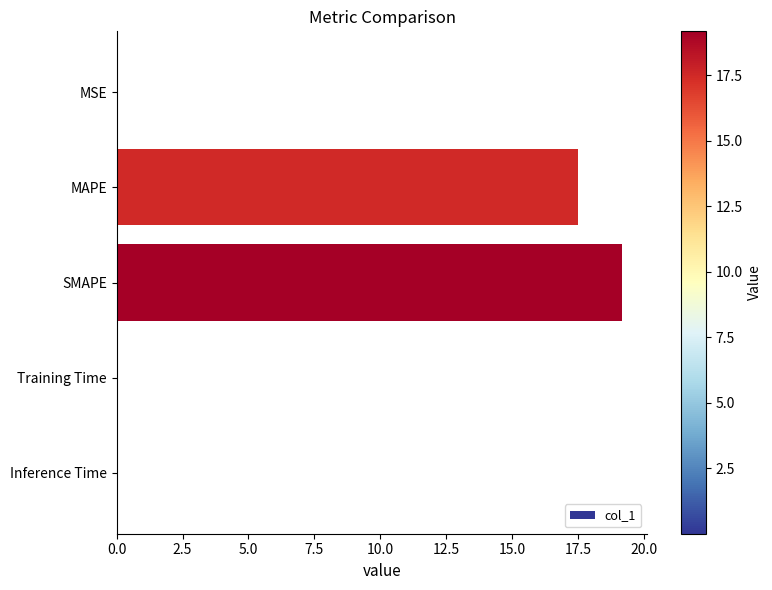

The value at SMAPE is 19.2. True or false?

True